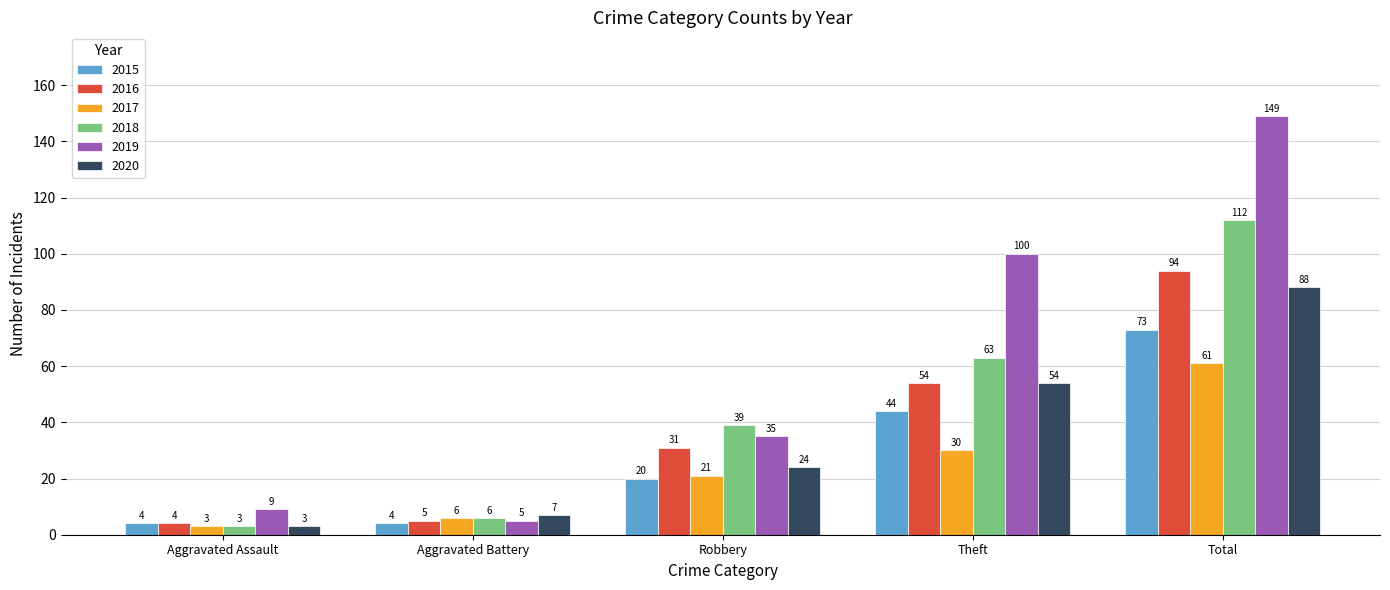

What is the highest value of the 2015 series?

73